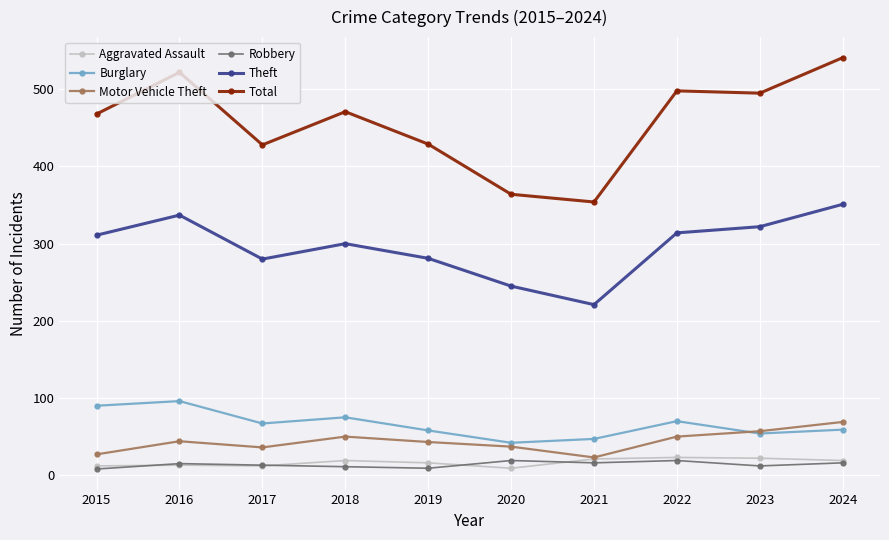

What is the average value of the Total series?

457